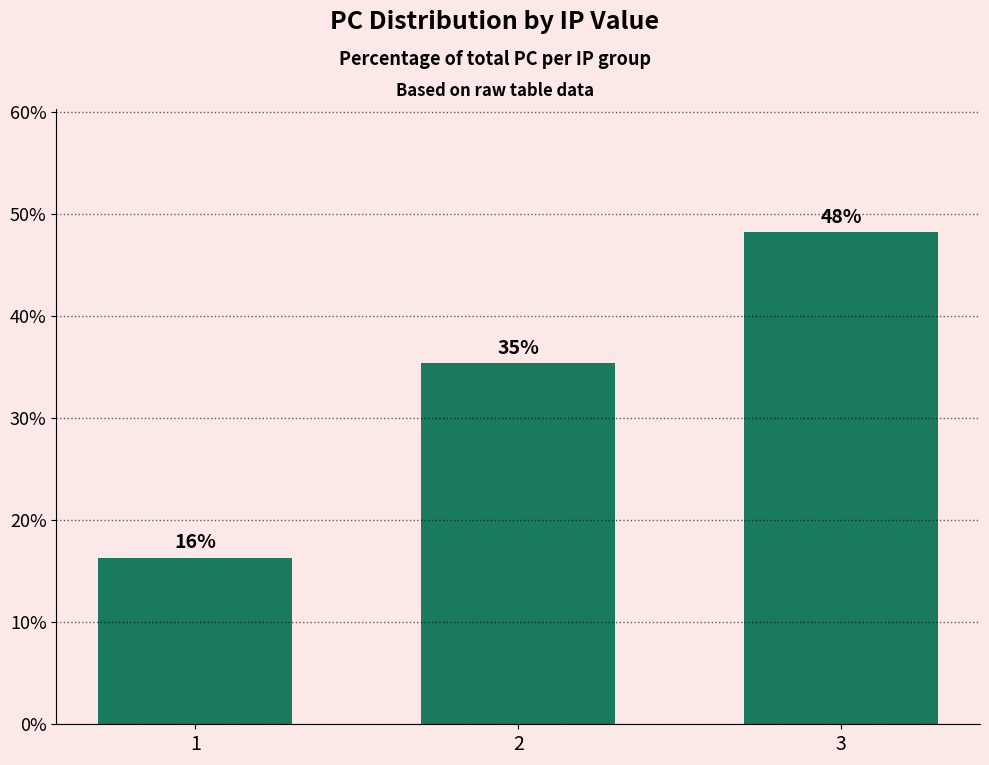

What is the average value?

0.3